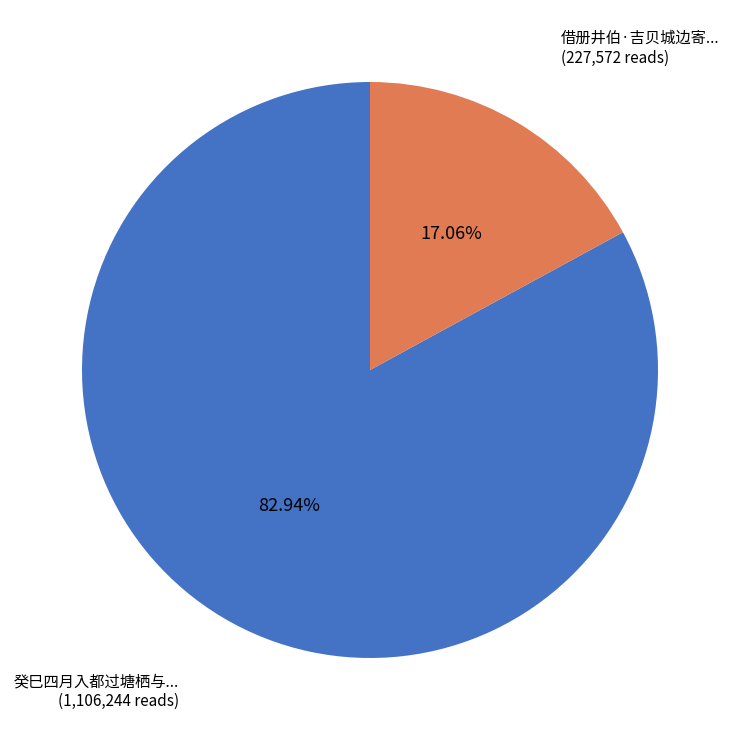

Is there any slice that represents more than half of the pie?

Yes